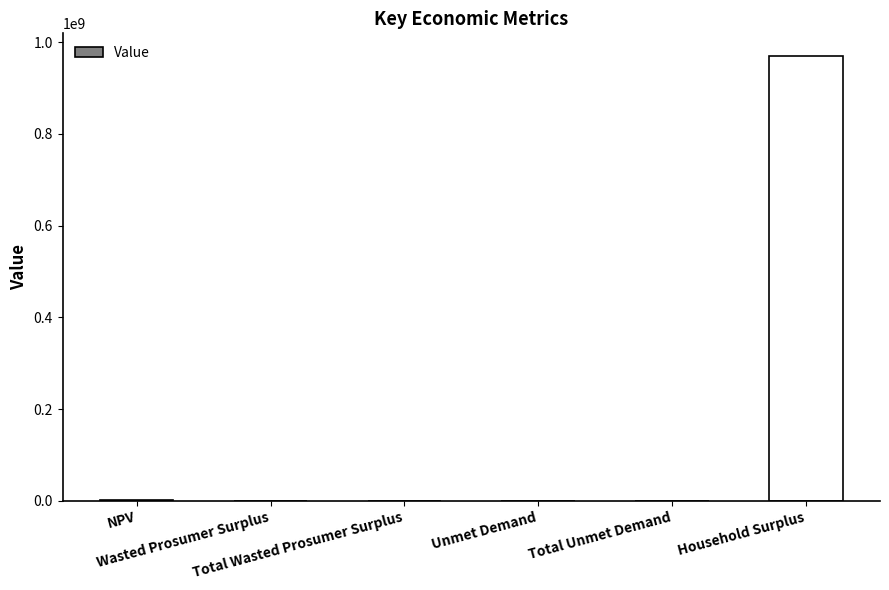

What is the maximum value shown in the chart?

970771307.3